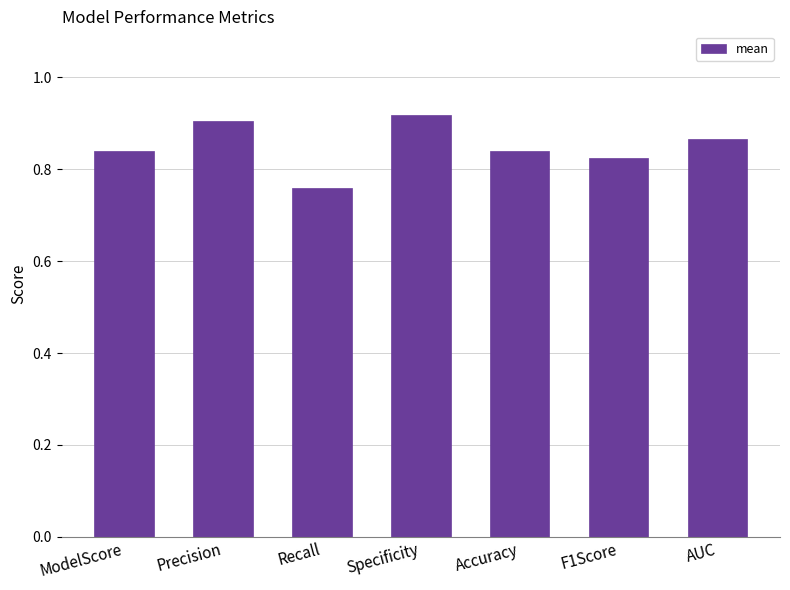

What is the change in value from ModelScore to Specificity?

+0.1